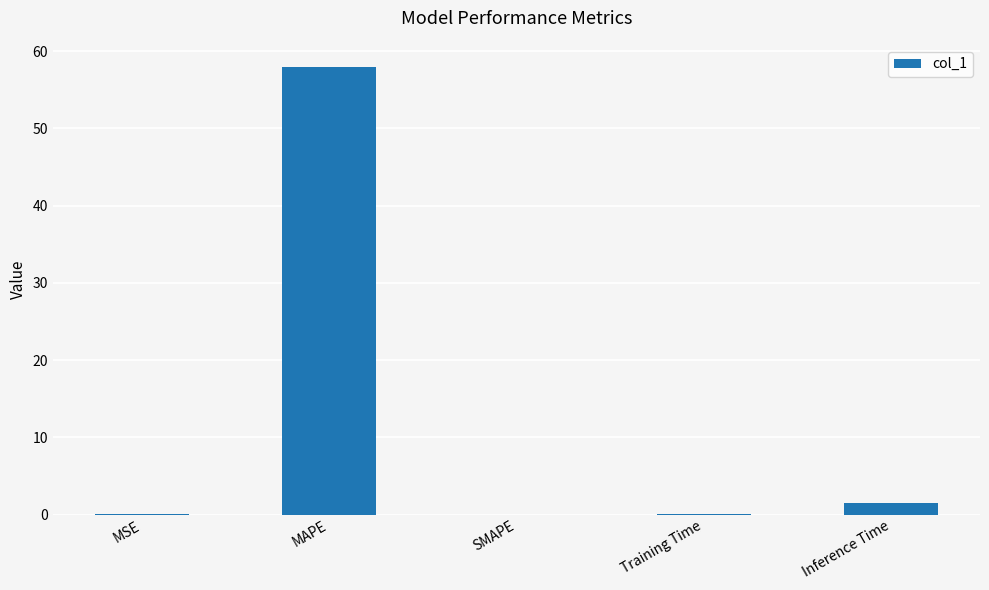

Which category has the highest value across all series?

MAPE